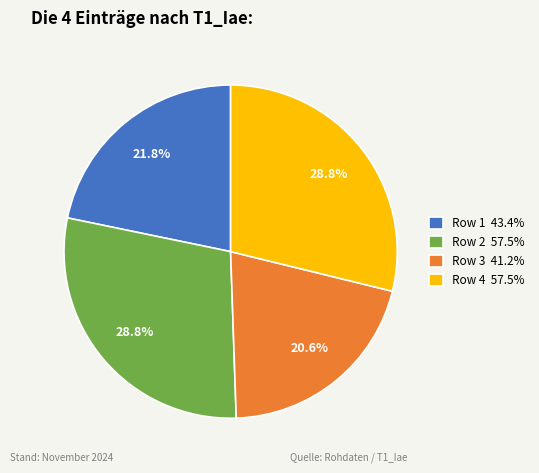

How many segments does this pie chart have?

4